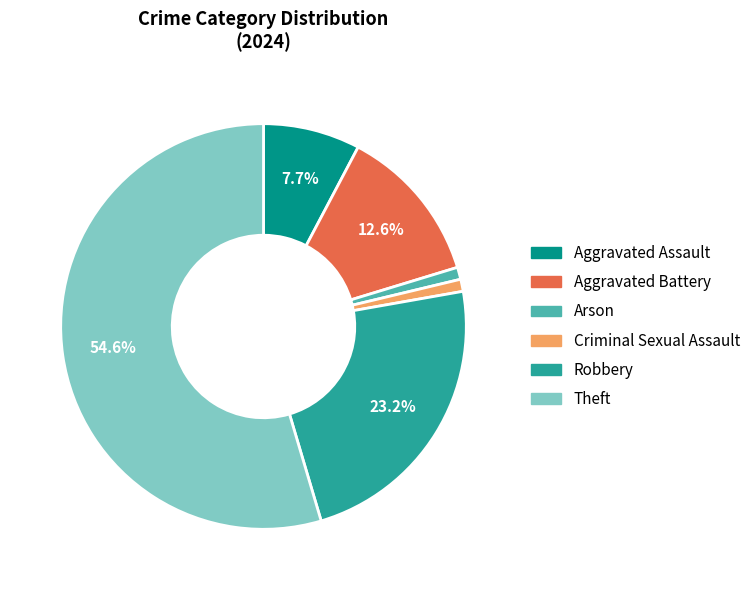

How many segments does this pie chart have?

6